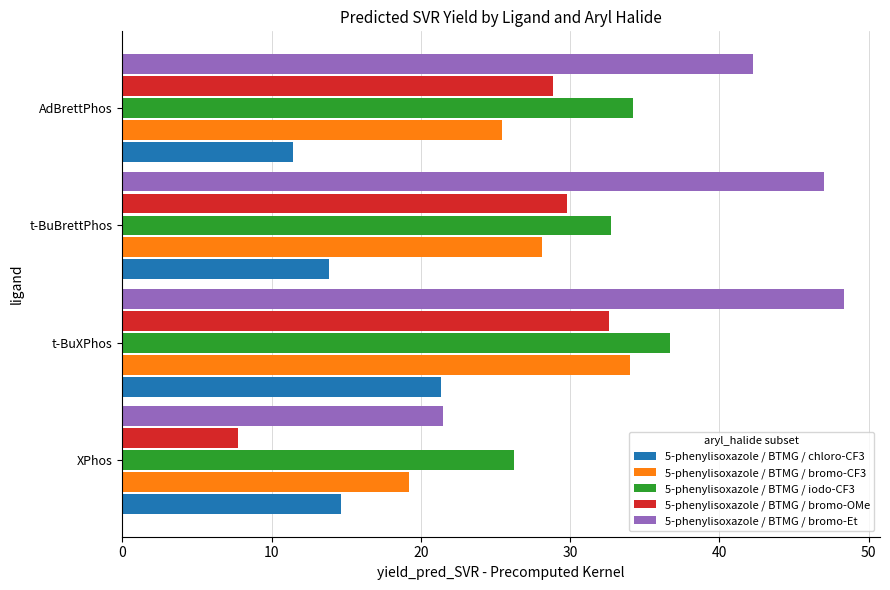

The 5-phenylisoxazole / BTMG / iodo-CF3 series shows 34.2 at AdBrettPhos. True or false?

True